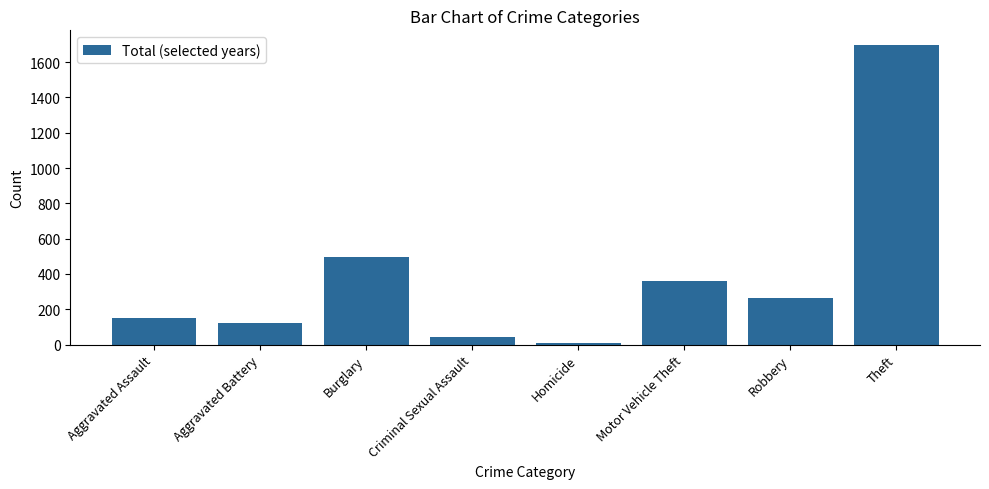

What is the change in value from Aggravated Battery to Motor Vehicle Theft?

+239